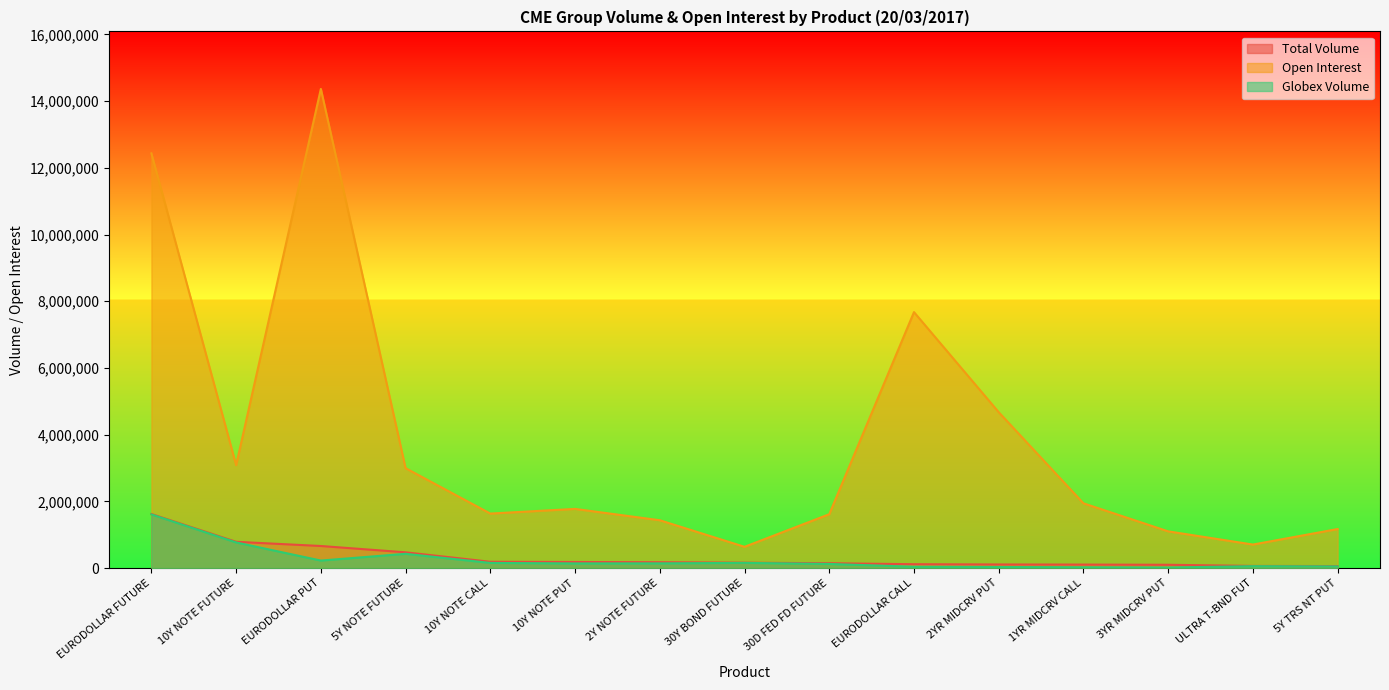

Rank the categories by Globex Volume value from lowest to highest.

3YR MIDCRV PUT, 1YR MIDCRV CALL, 2YR MIDCRV PUT, EURODOLLAR CALL, 5Y TRS NT PUT, ULTRA T-BND FUT, 30D FED FD FUTURE, 10Y NOTE PUT, 2Y NOTE FUTURE, 10Y NOTE CALL, 30Y BOND FUTURE, EURODOLLAR PUT, 5Y NOTE FUTURE, 10Y NOTE FUTURE, EURODOLLAR FUTURE